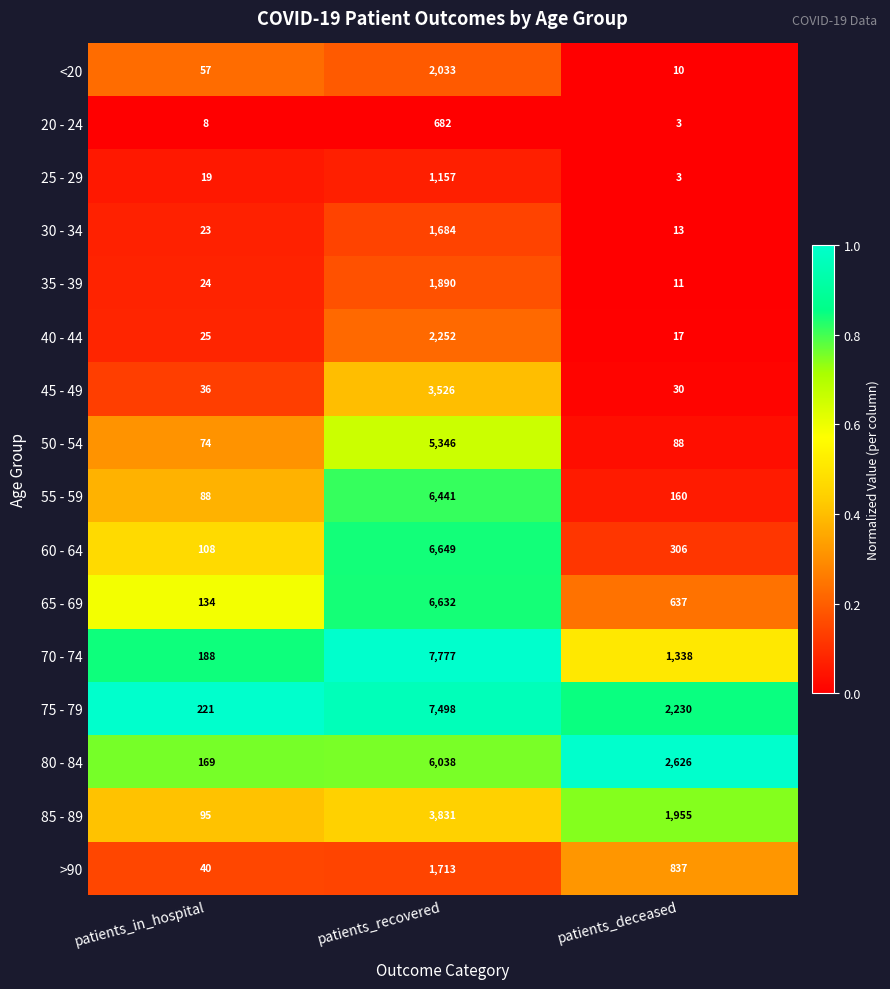

List the labels in order of 20 - 24 value, smallest first.

patients_deceased, patients_in_hospital, patients_recovered